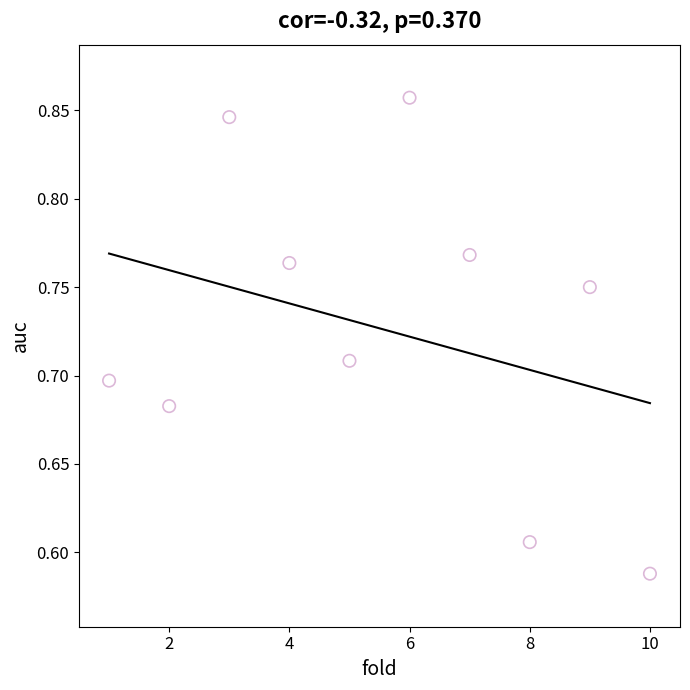

What is the average X value?

5.5